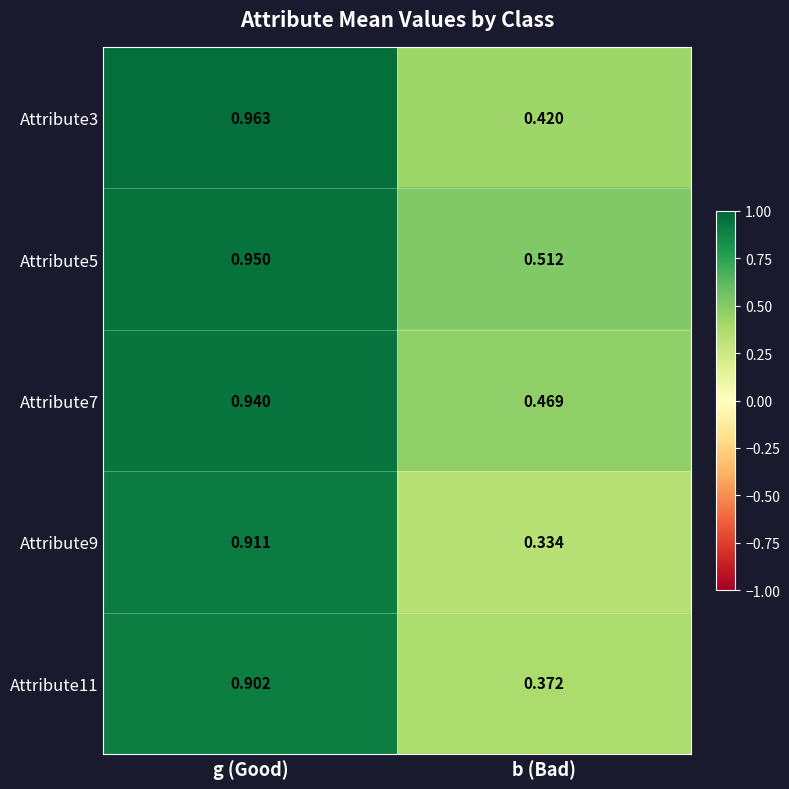

How many series are shown in this chart?

5